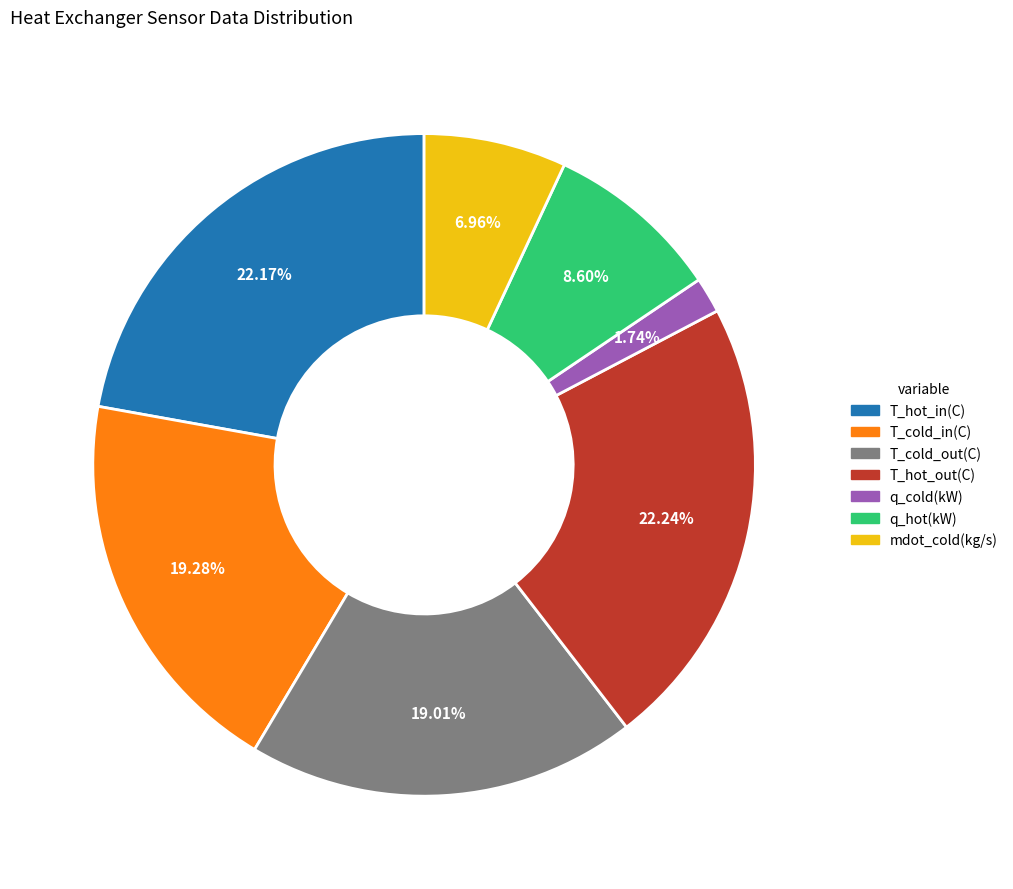

Does any single category account for the majority?

No